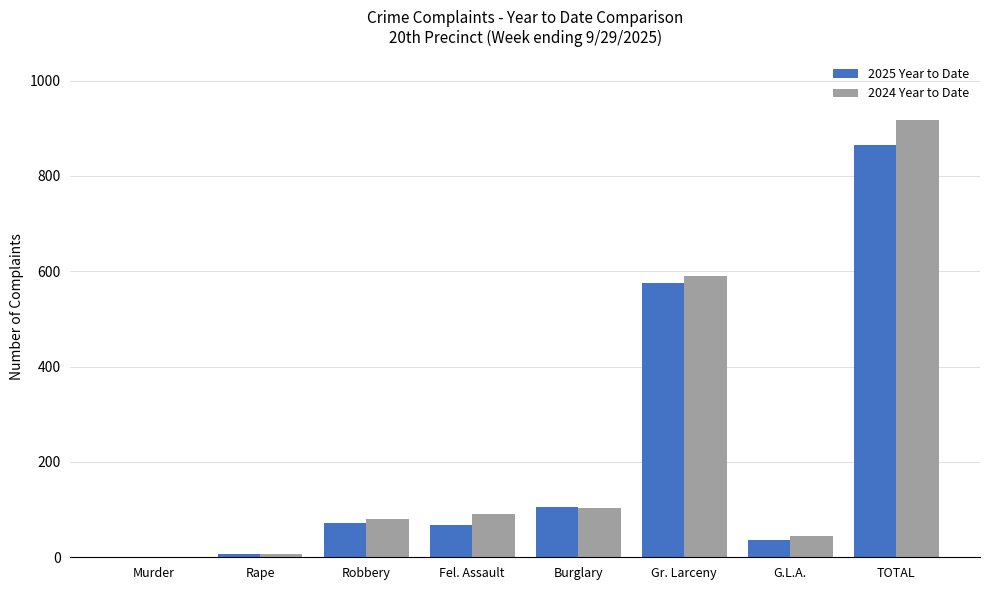

At which category does the chart reach its peak across all series?

TOTAL